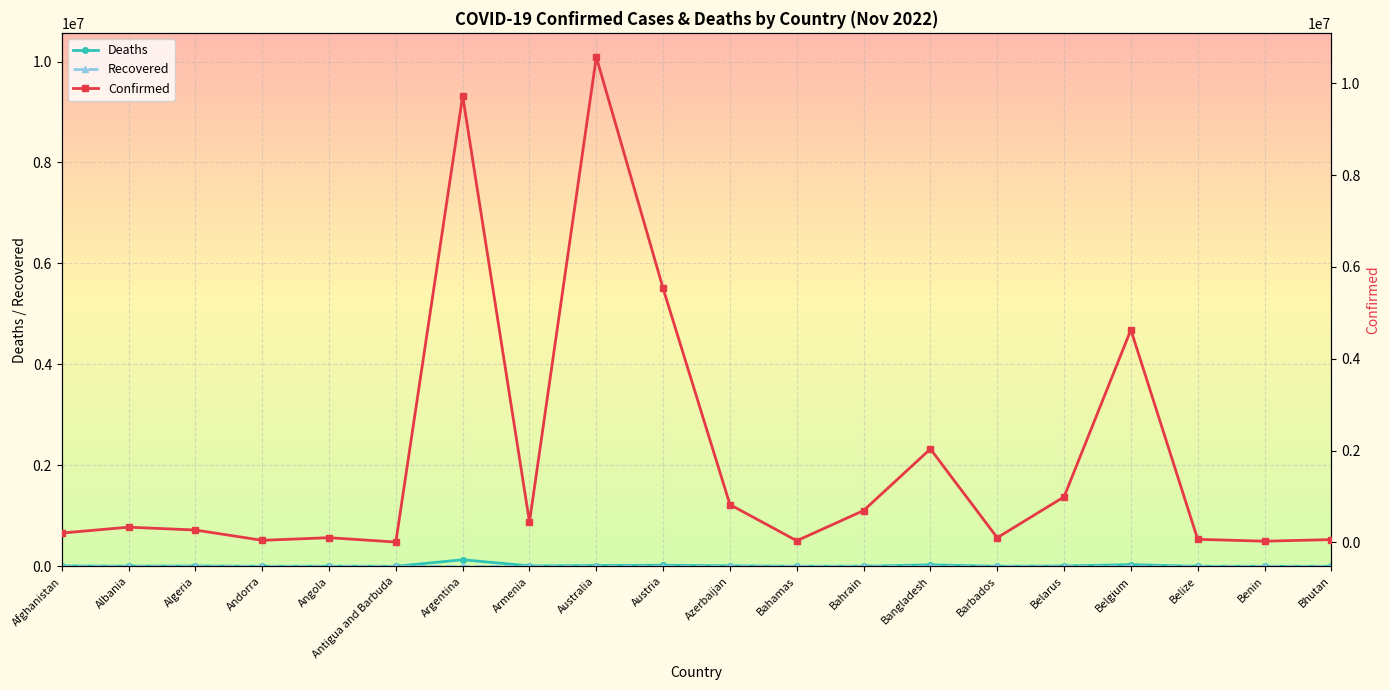

What is the approximate value of Deaths at Albania?

3594